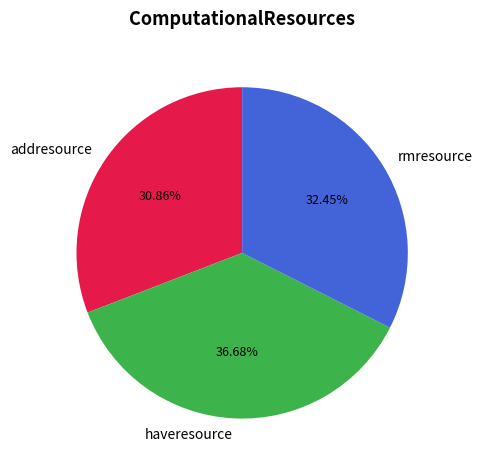

To the nearest percent, what is the difference between the haveresource and addresource slice percentages?

6%